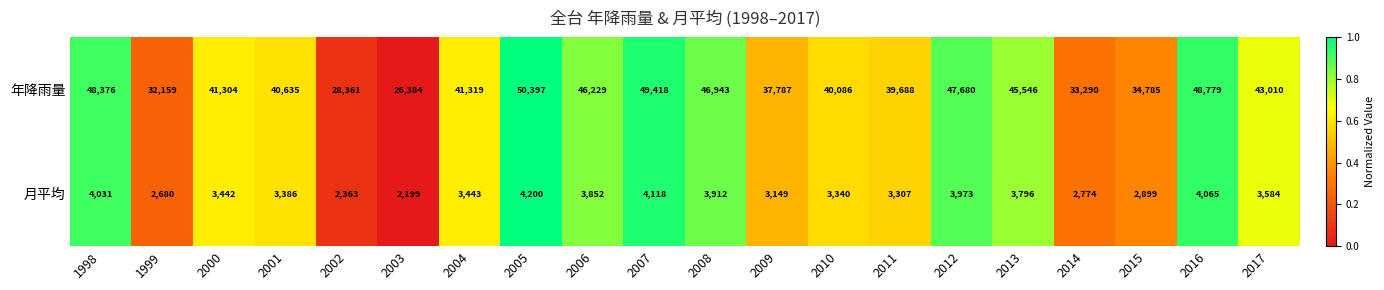

Is the value of 年降雨量 at 1999 greater than the value of 月平均 at 2013?

Yes